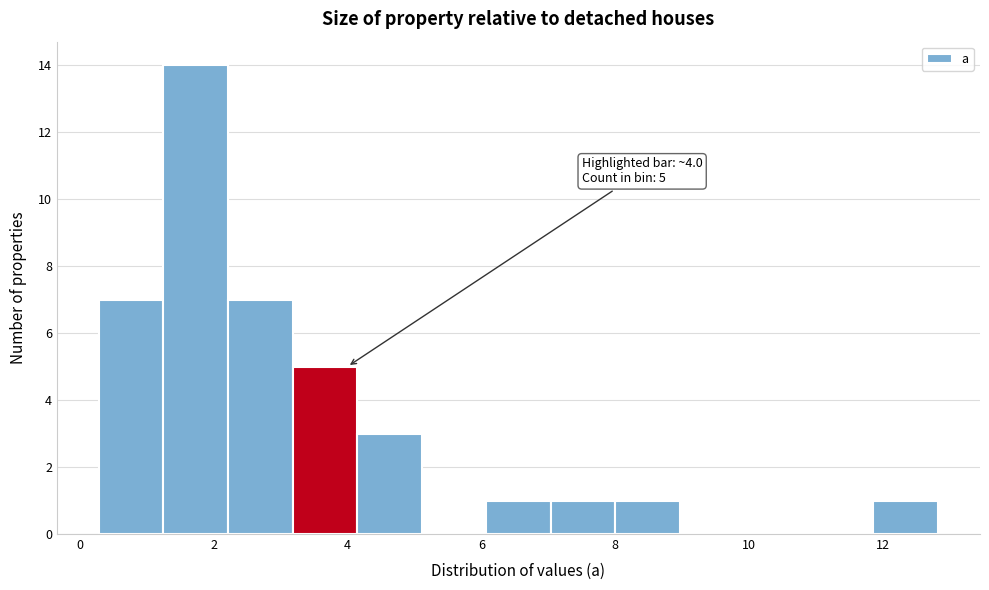

Over which range of the x-axis is the bar tallest?

1.2 to 2.2